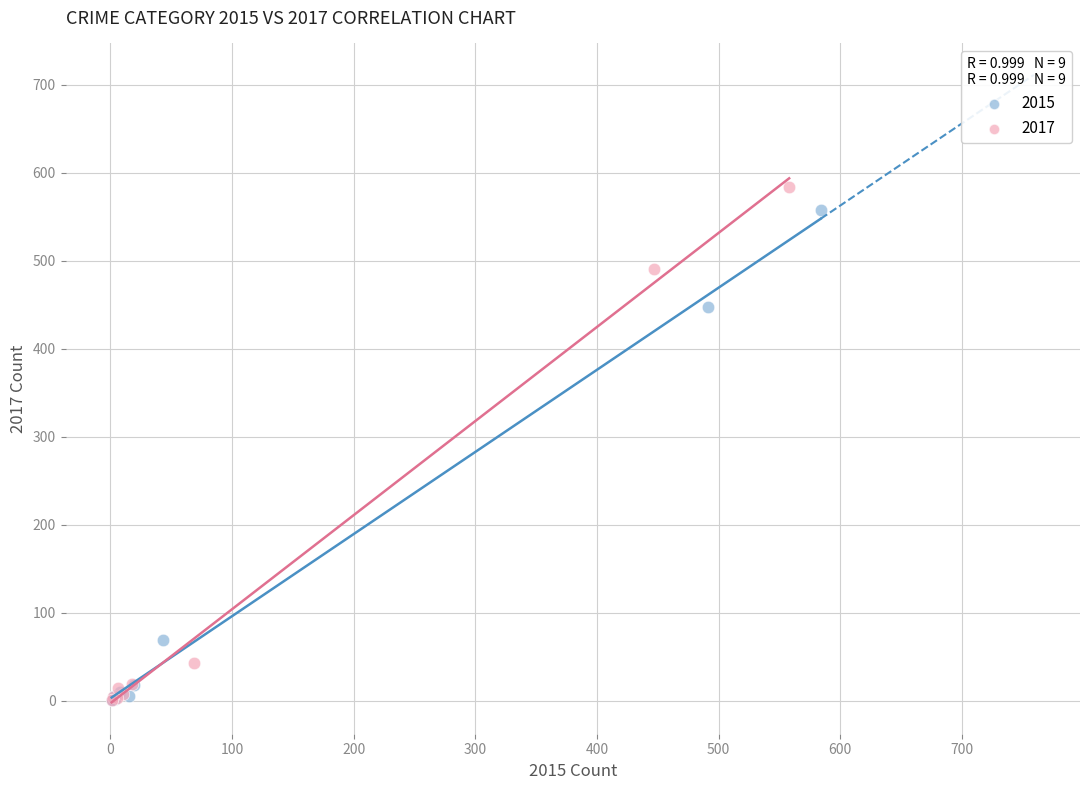

Which series has the widest spread of Y values?

2017